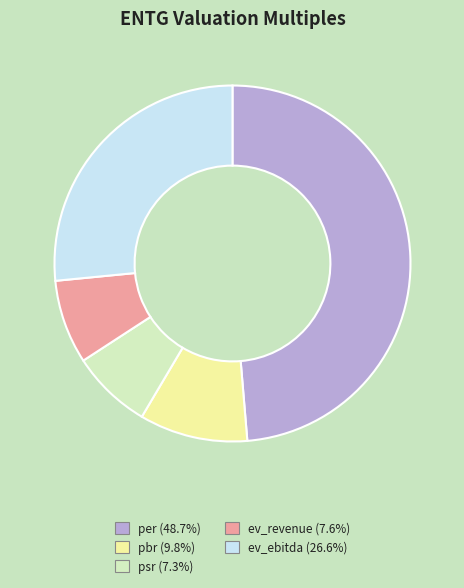

Do ev_revenue and per together represent more than half of the pie?

Yes